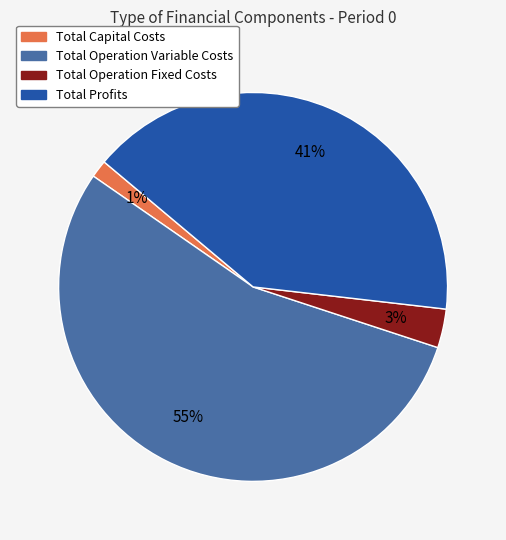

To the nearest percent, what is the average slice percentage?

25%